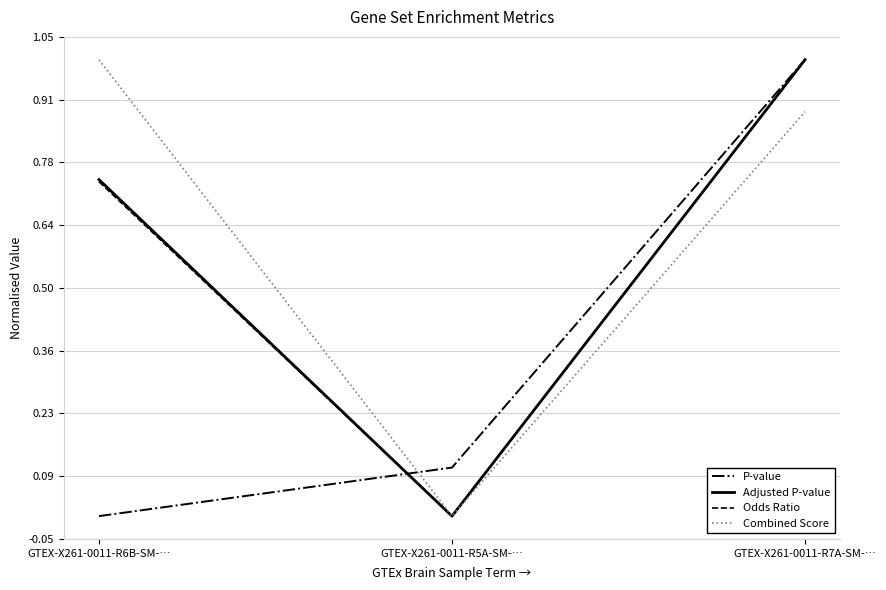

How many lines are shown in the chart?

4